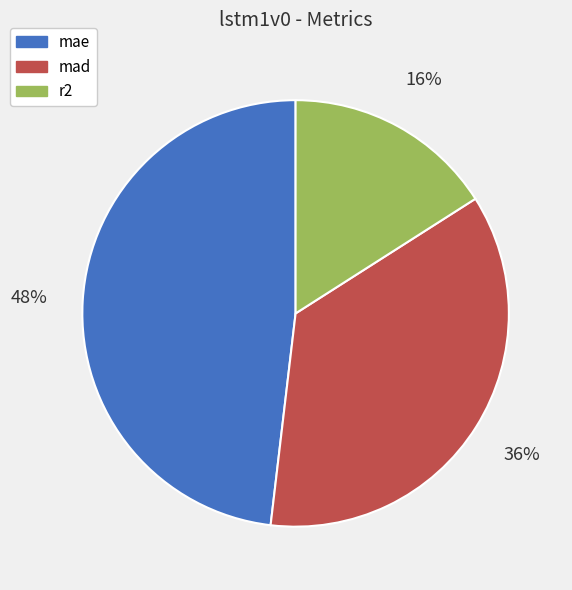

Does mae represent more than half of the total?

No